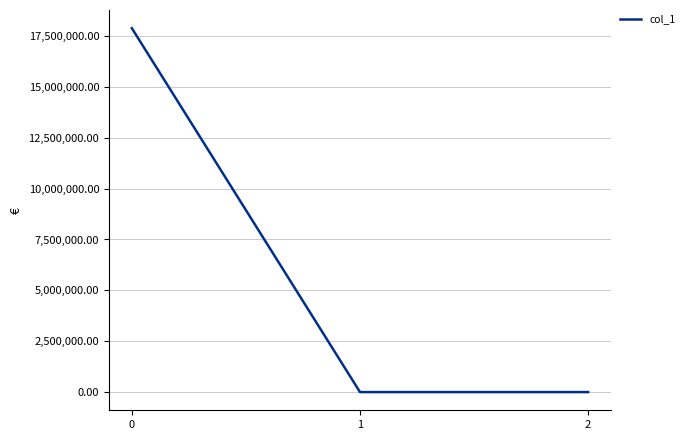

What is the approximate value at 0?

17886144.7